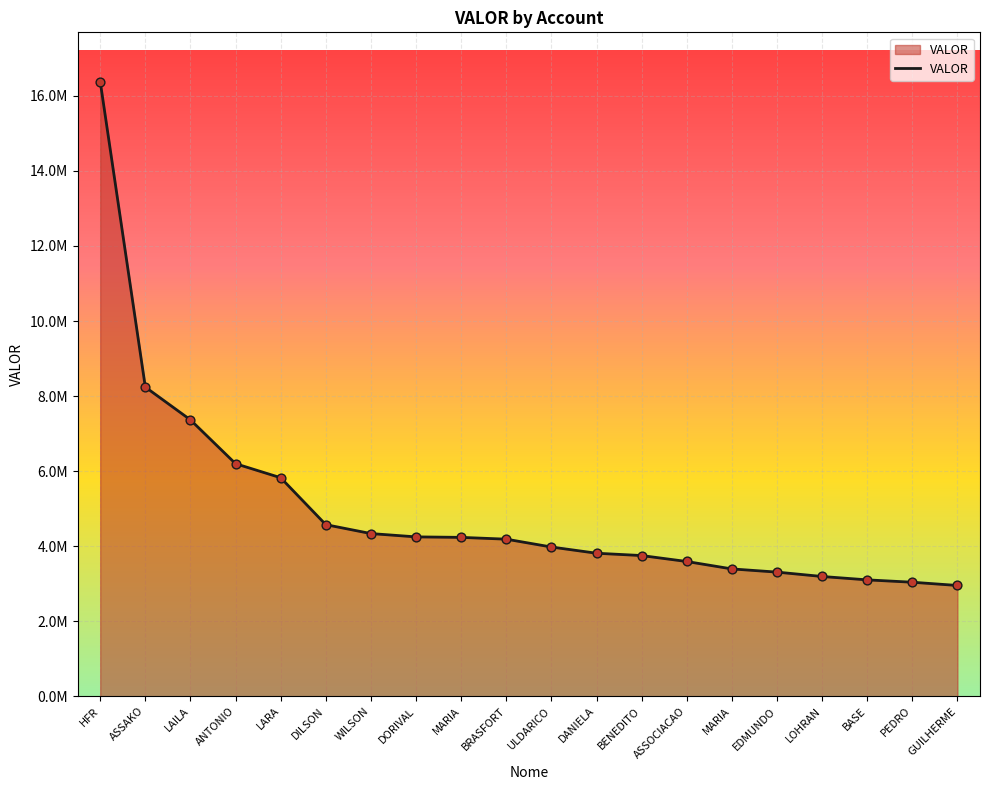

What is the change in value from ANTONIO to DANIELA?

-2385908.3